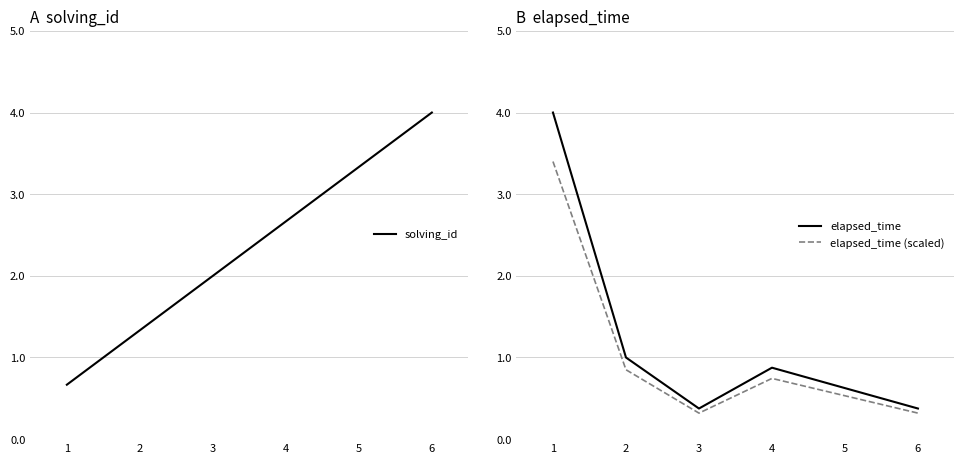

True or false: solving_id has more than 1 interior local peaks.

False